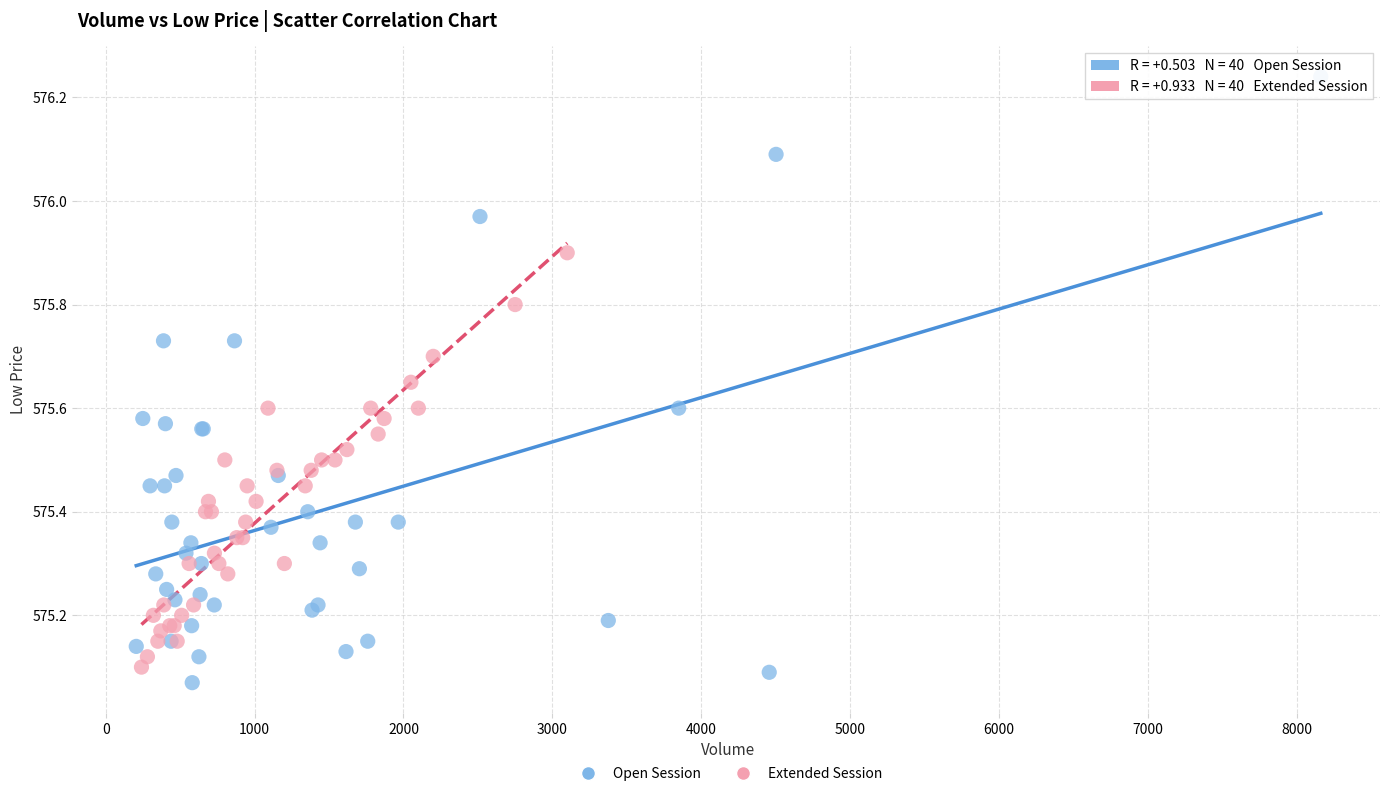

Which series reaches the maximum Y coordinate?

Open Session